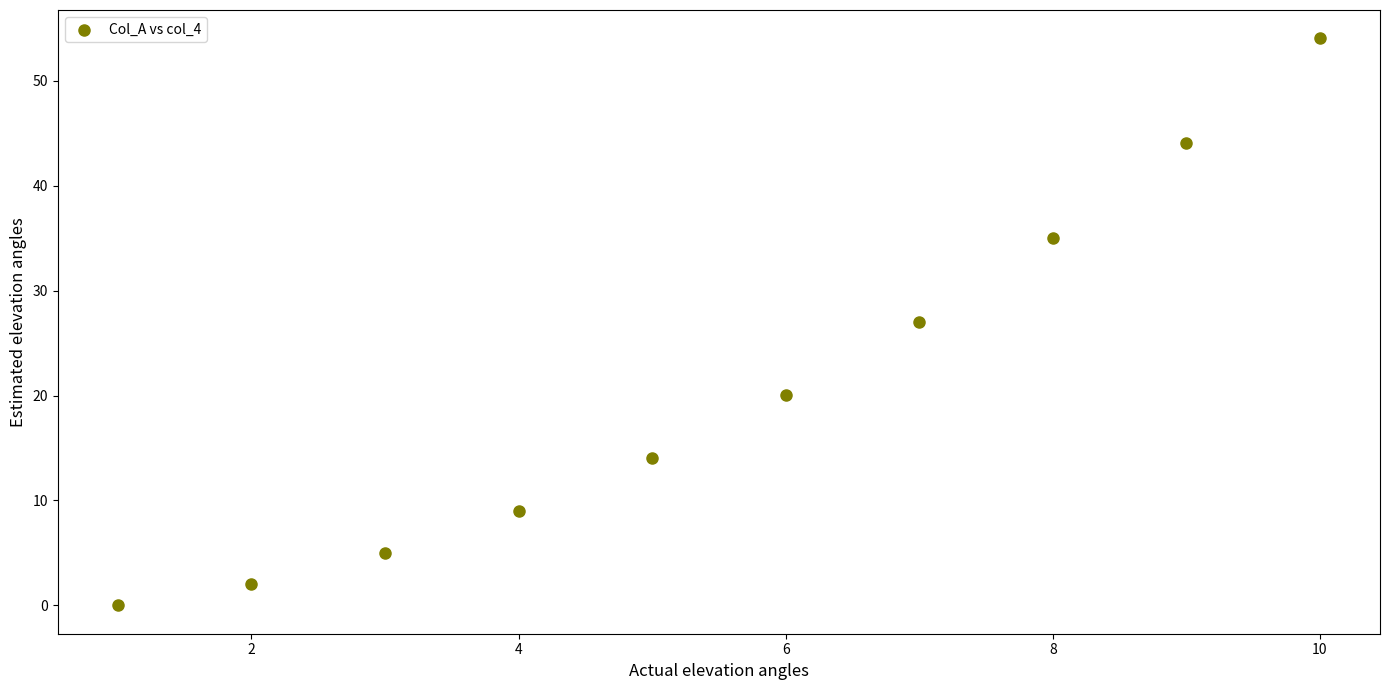

What is the average X value?

5.5